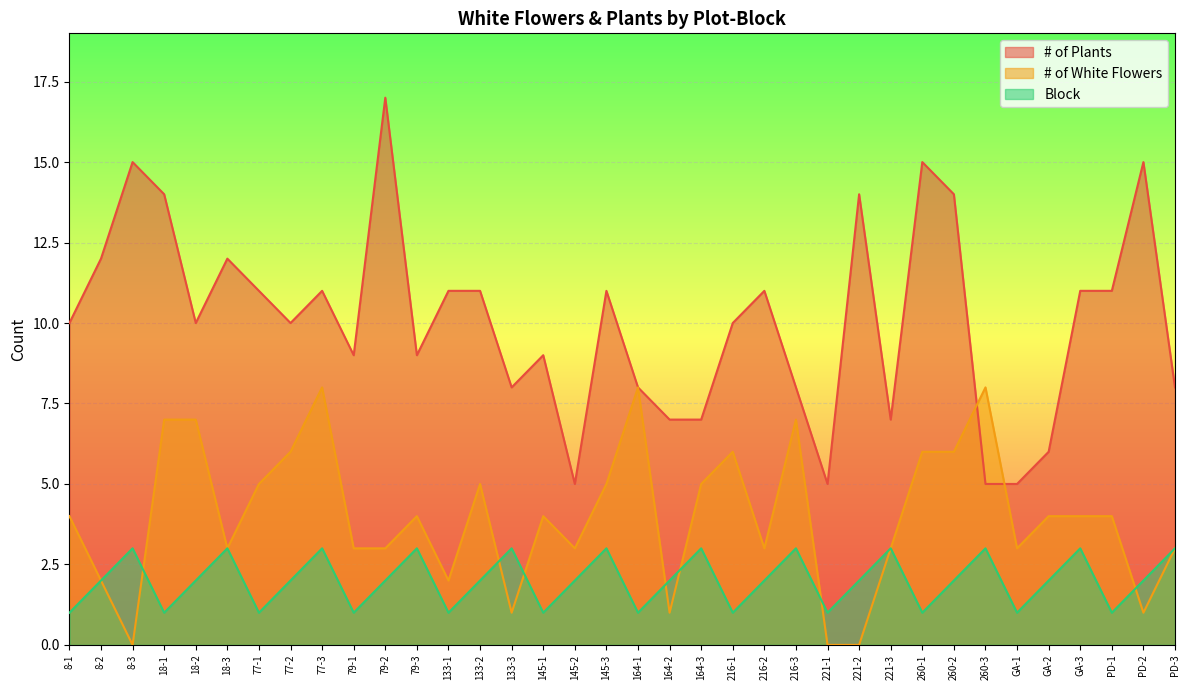

The Block series shows 3 at 18-3. True or false?

True